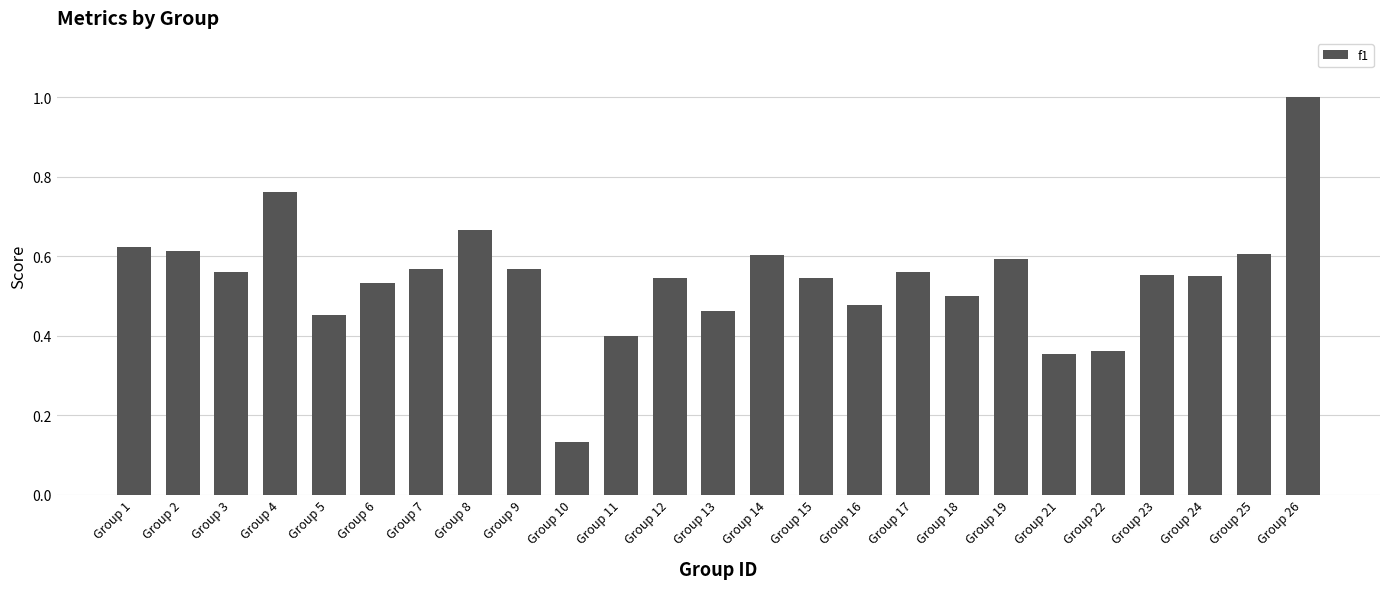

Is it true that the value at Group 8 is 1.1?

False